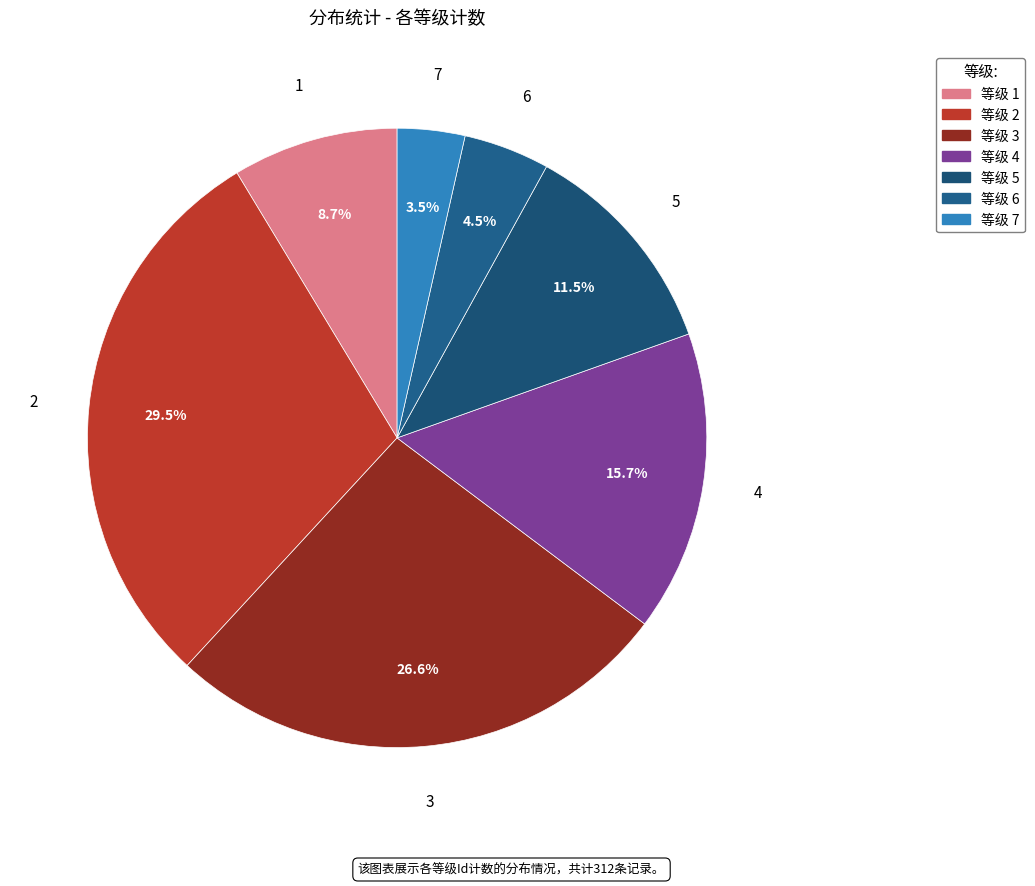

How many slices are in this pie chart?

7